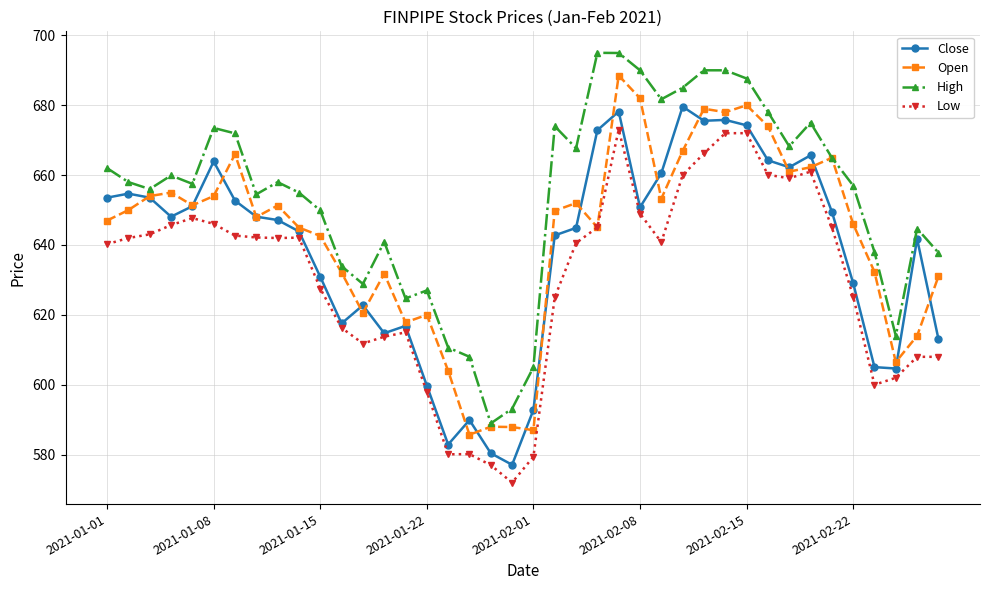

At how many categories does at least one series exceed 636?

30